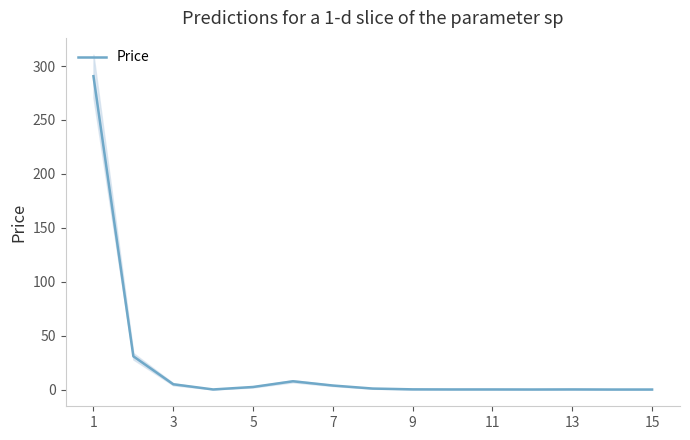

What is the maximum value for Price?

290.5